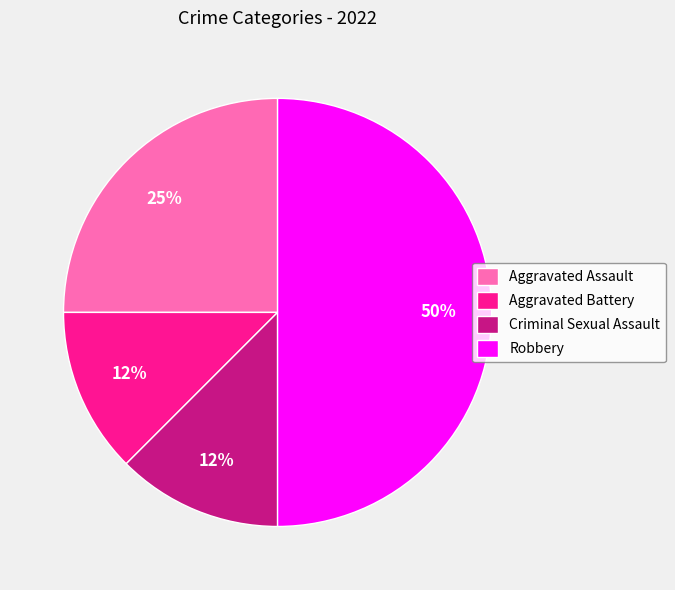

To the nearest percent, what is the average slice percentage?

25%